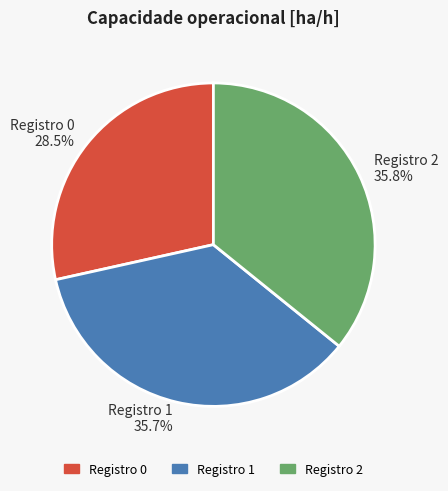

To the nearest percent, what is the average slice percentage?

33%